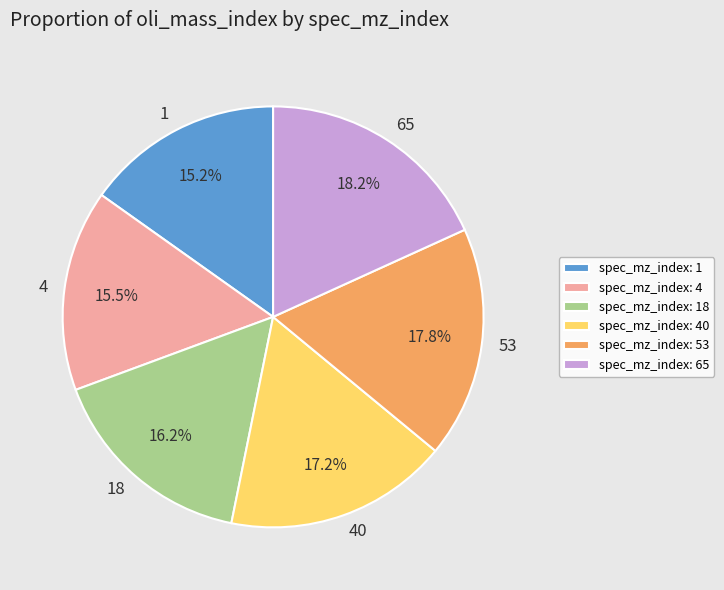

Approximately how many times larger is the value at 40 compared to 18?

1.1